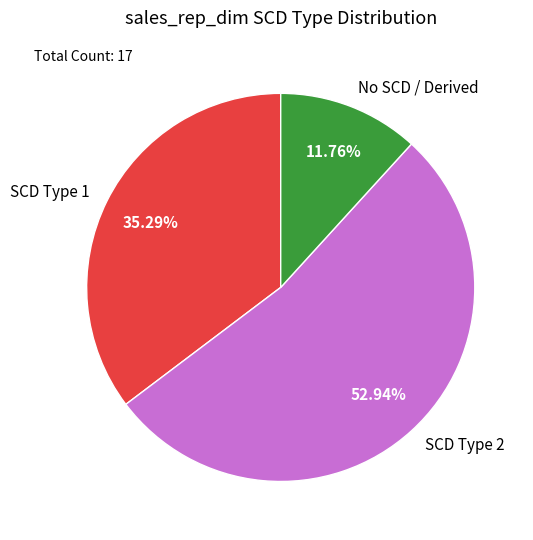

What is the largest slice in the pie chart?

SCD Type 2